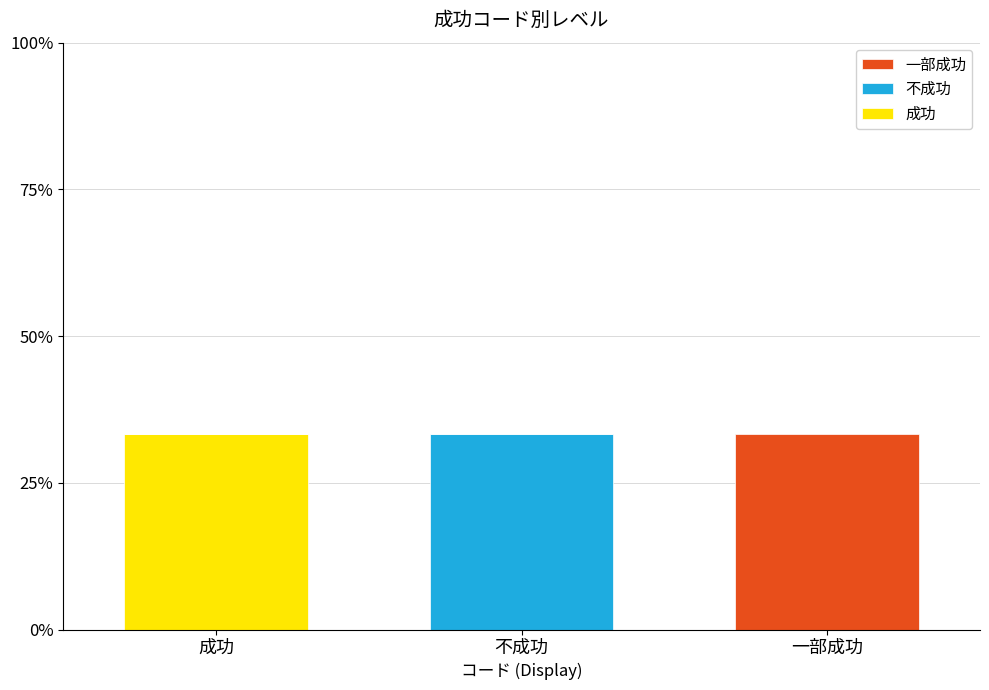

What are all the series names shown in the legend?

一部成功, 不成功, 成功